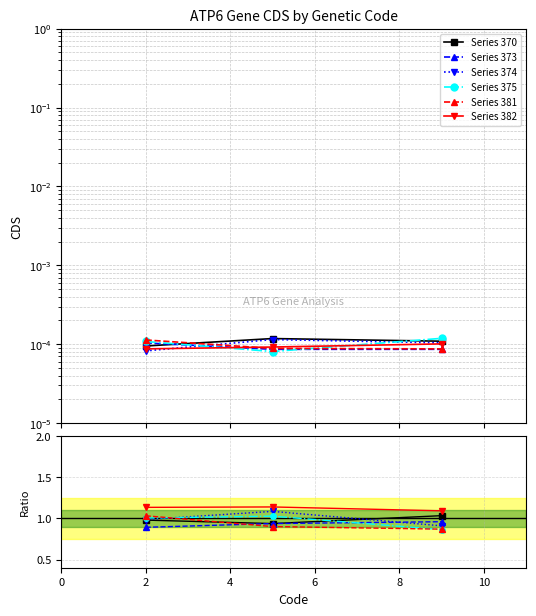

Reading left to right, transcribe all the data shown in this chart.

Series 370: 1.0	0.9	1.0
Series 373: 0.9	0.9	1.0
Series 374: 1.0	1.1	0.9
Series 375: 1.0	1.0	0.9
Series 381: 1.0	0.9	0.9
Series 382: 1.1	1.1	1.1